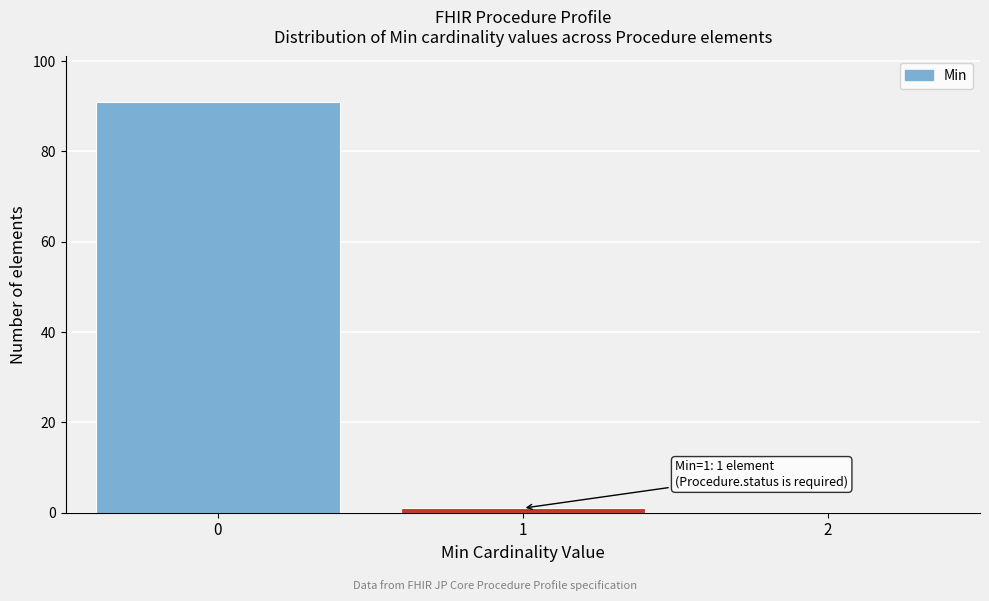

Reading right to left, list all the values displayed in this chart.

2=0	1=1	0=91